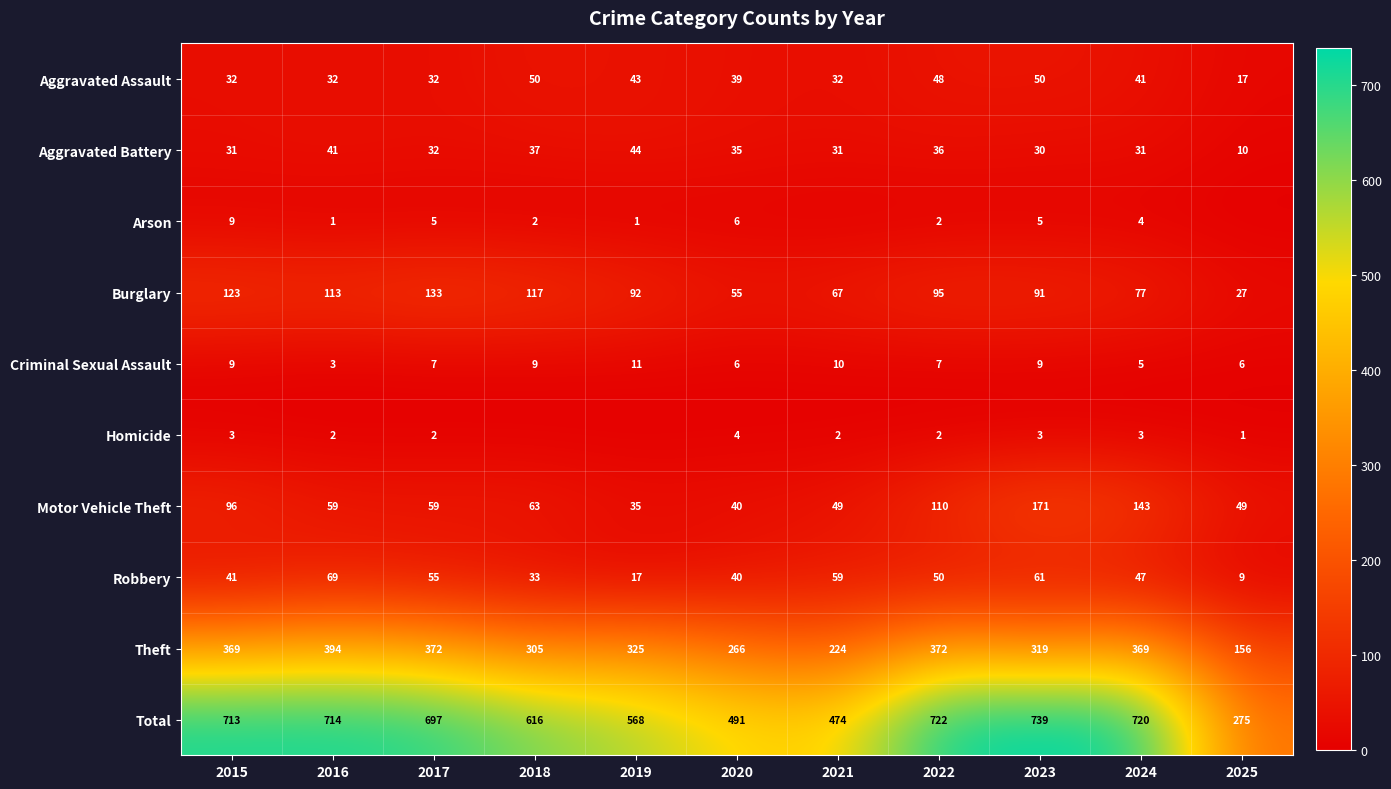

At how many categories does at least one series exceed 381?

10